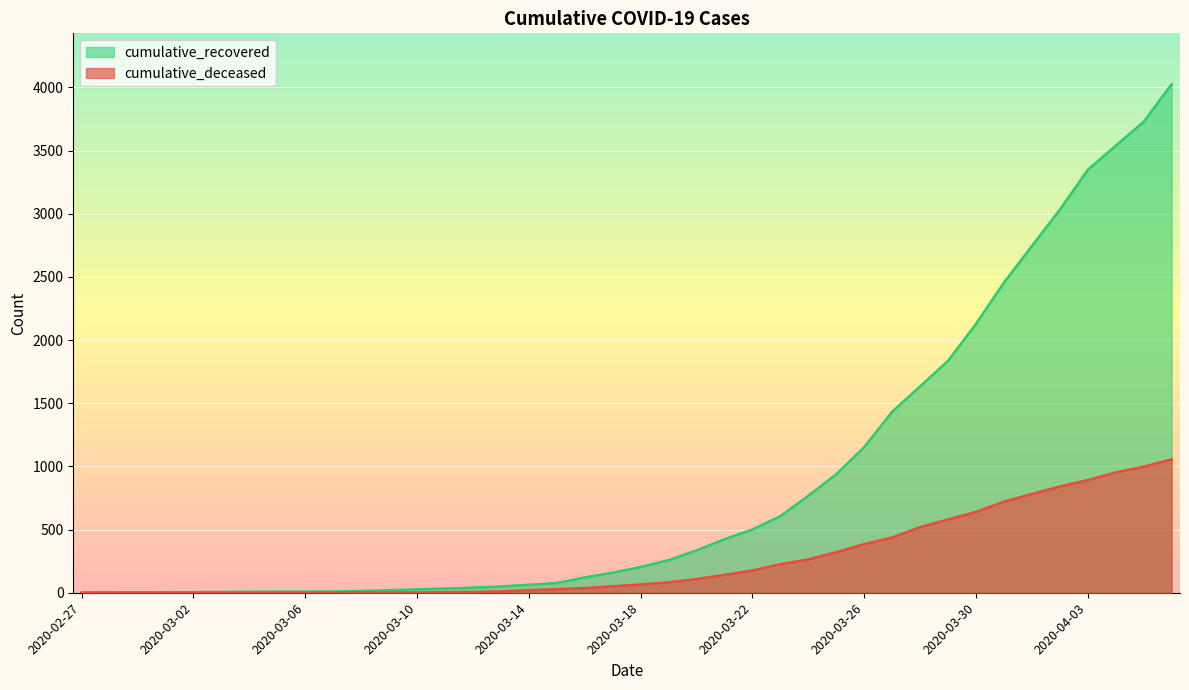

What is the difference between the highest and lowest values at 2020-04-03?

2456